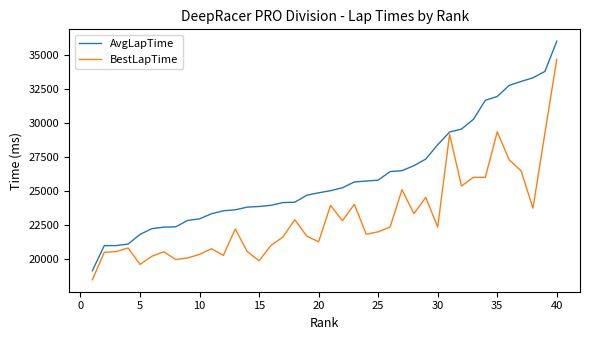

Rank the series by their maximum value, from lowest to highest.

BestLapTime, AvgLapTime